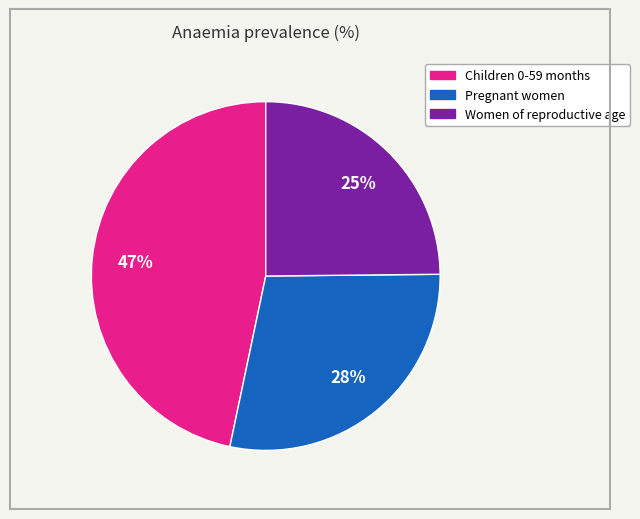

To the nearest percent, what is the difference between the largest and smallest slice percentages?

22%